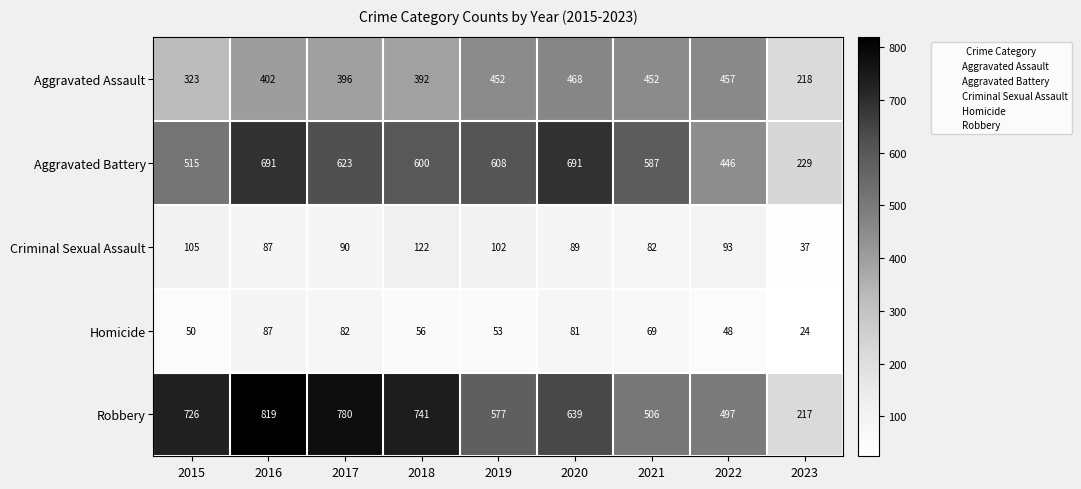

At which category is the sum across all series the highest?

2016